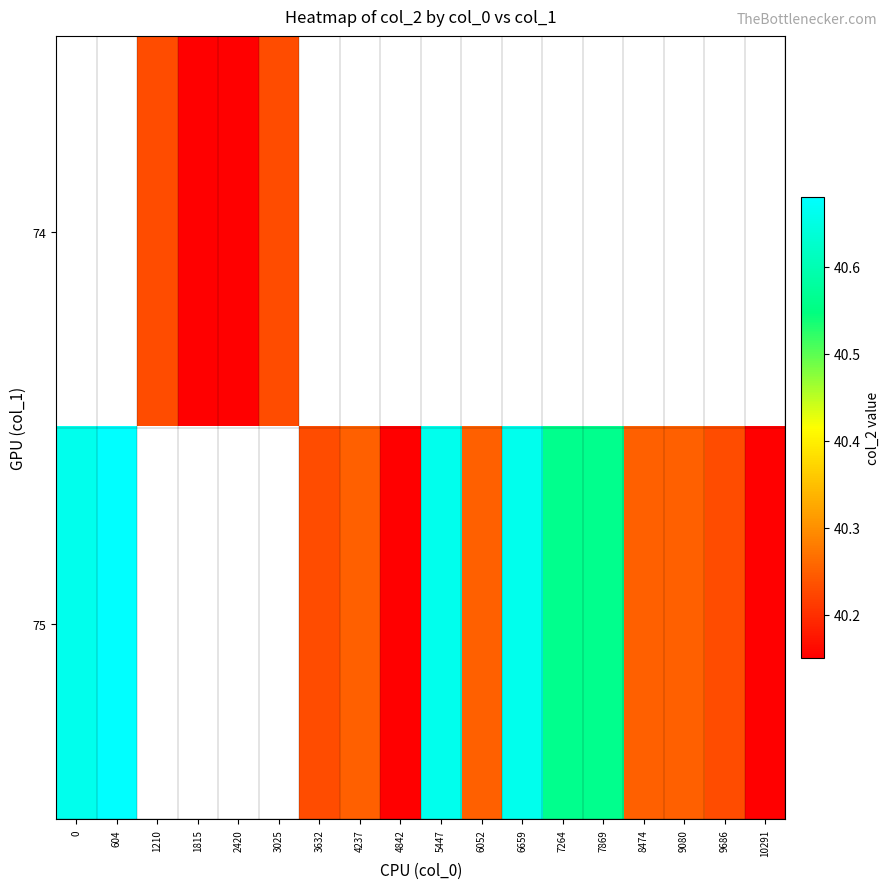

Which label corresponds to the smallest value in the chart?

1815